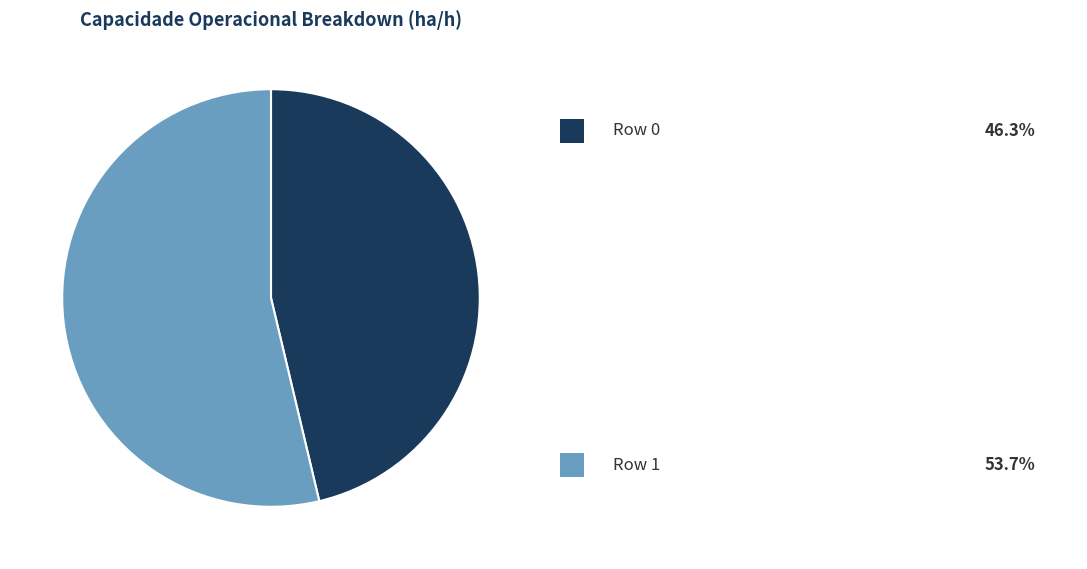

Does any single category account for the majority?

Yes